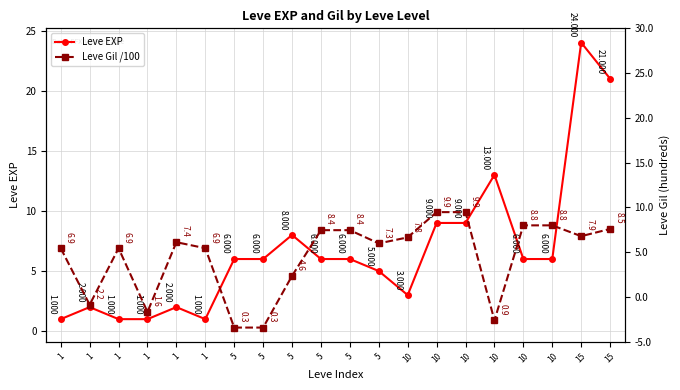

In Leve EXP, how many points are higher than both neighbors (excluding endpoints)?

5